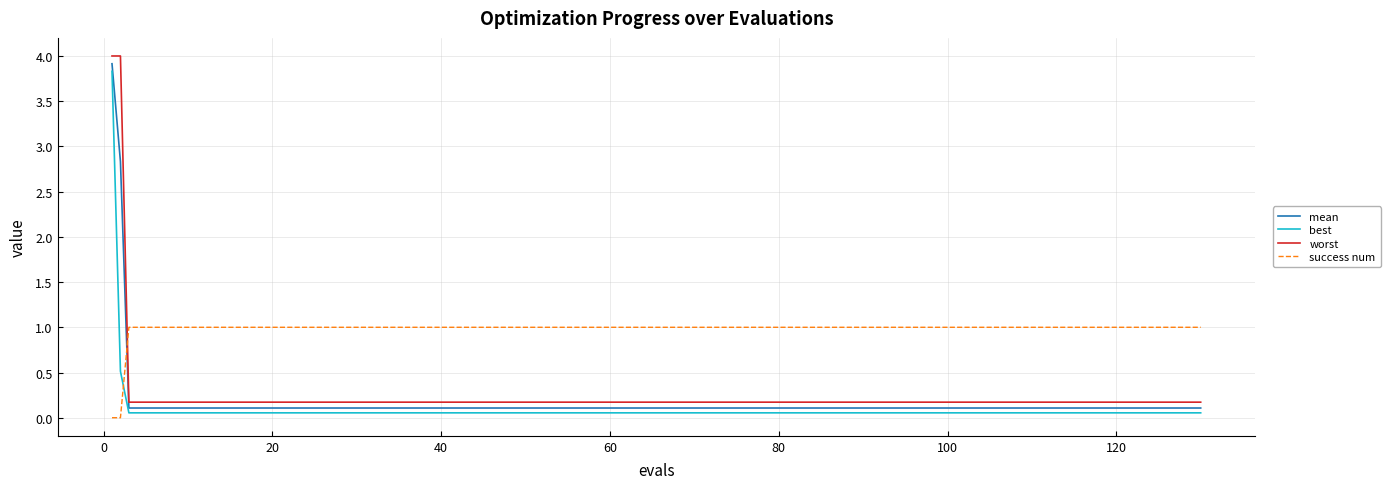

What are all the series names shown in the legend?

mean, best, worst, success num